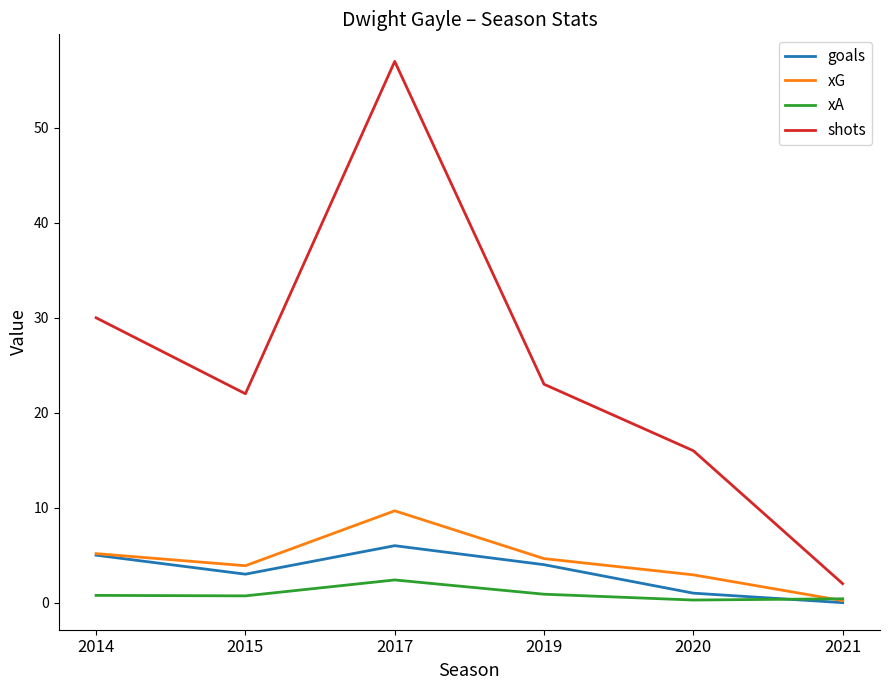

At which category is the sum across all series the highest?

2017